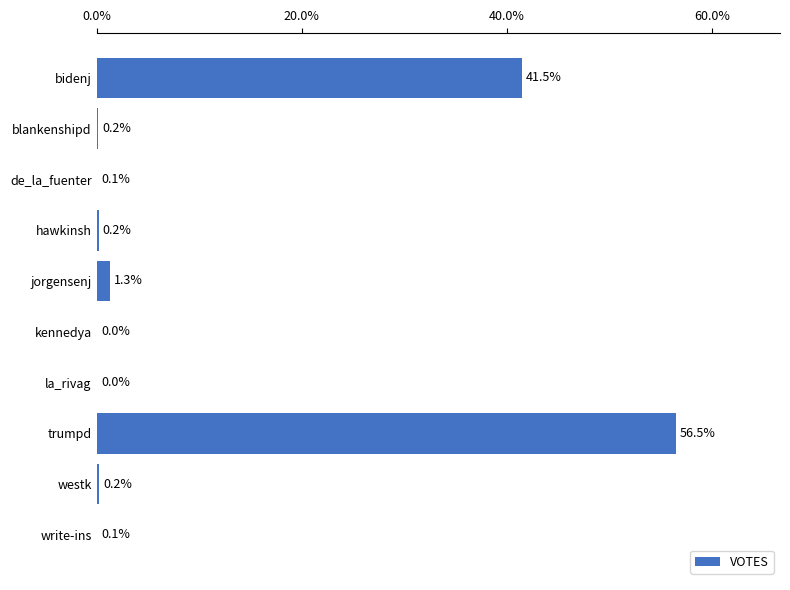

Are the bars horizontal?

Yes